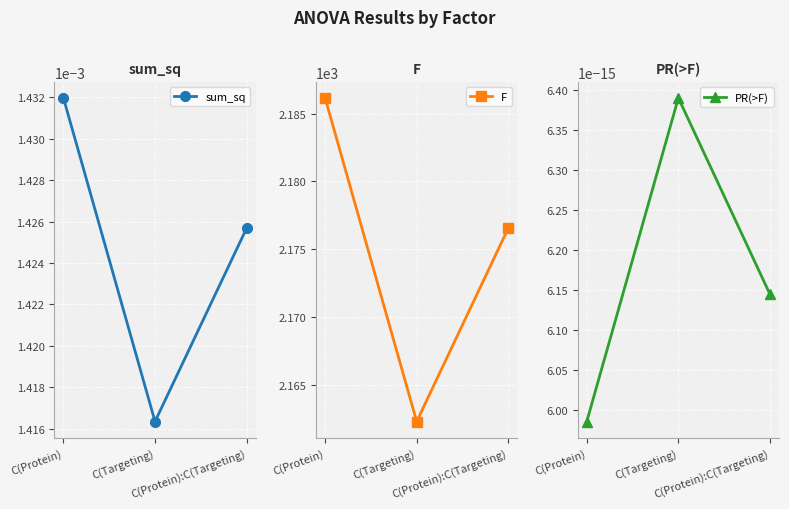

What is the spread (max minus min) of values at C(Targeting)?

2162.3